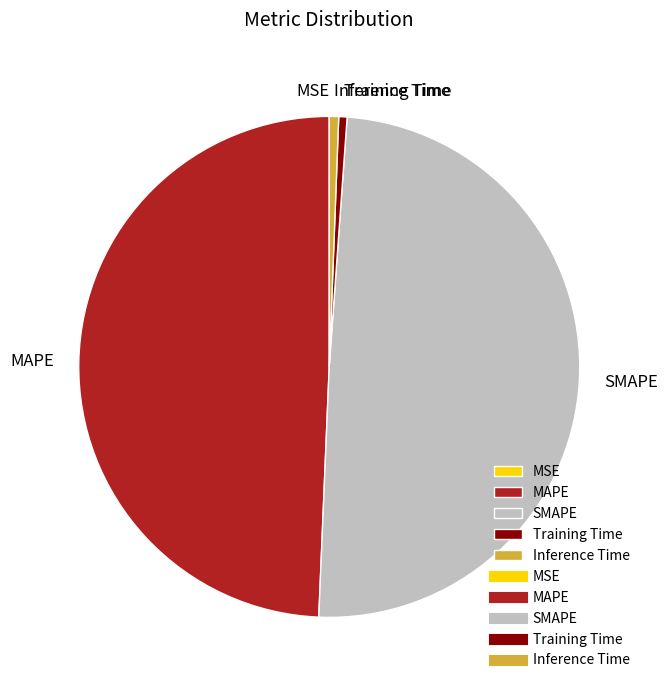

Does any single category account for the majority?

No